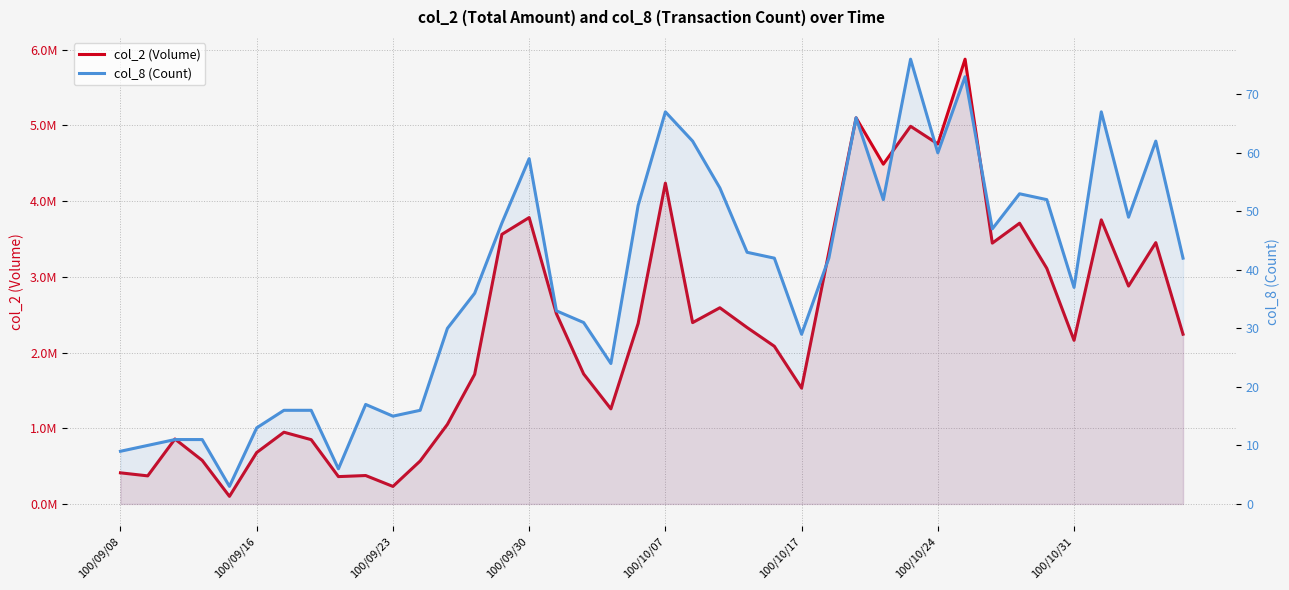

What are all the series names shown in the legend?

col_2 (Volume), col_8 (Count)